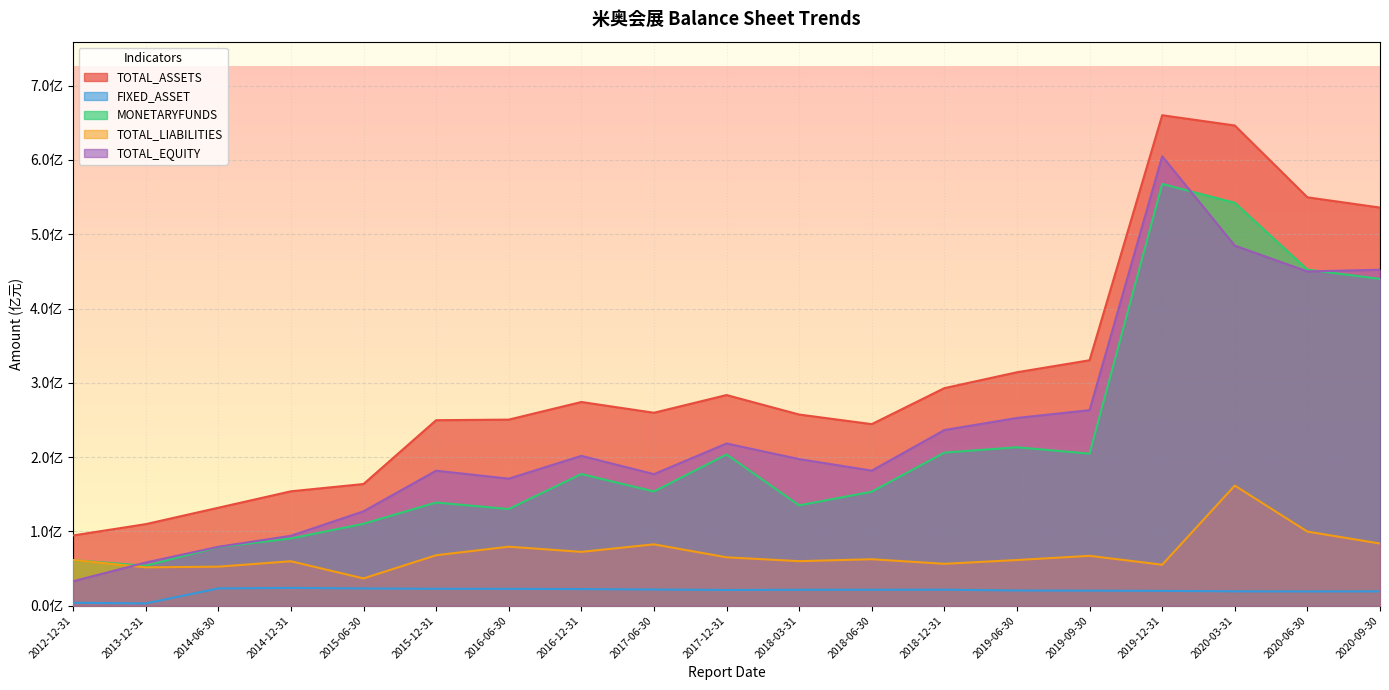

List the labels in order of MONETARYFUNDS value, largest first.

2019-12-31, 2020-03-31, 2020-06-30, 2020-09-30, 2019-06-30, 2018-12-31, 2019-09-30, 2017-12-31, 2016-12-31, 2017-06-30, 2018-06-30, 2015-12-31, 2018-03-31, 2016-06-30, 2015-06-30, 2014-12-31, 2014-06-30, 2012-12-31, 2013-12-31